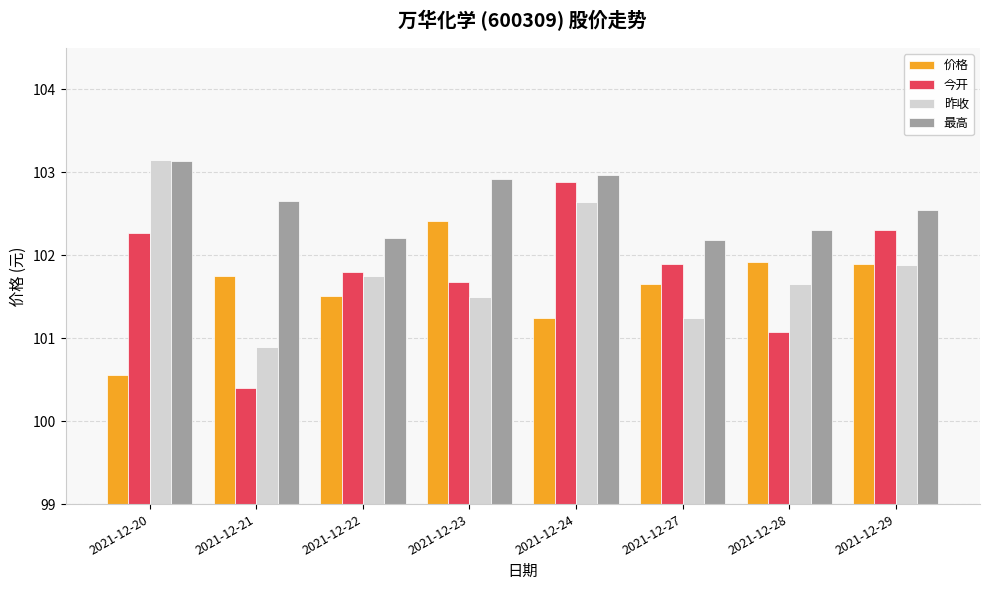

What is the difference between the highest and lowest values at 2021-12-22?

0.7